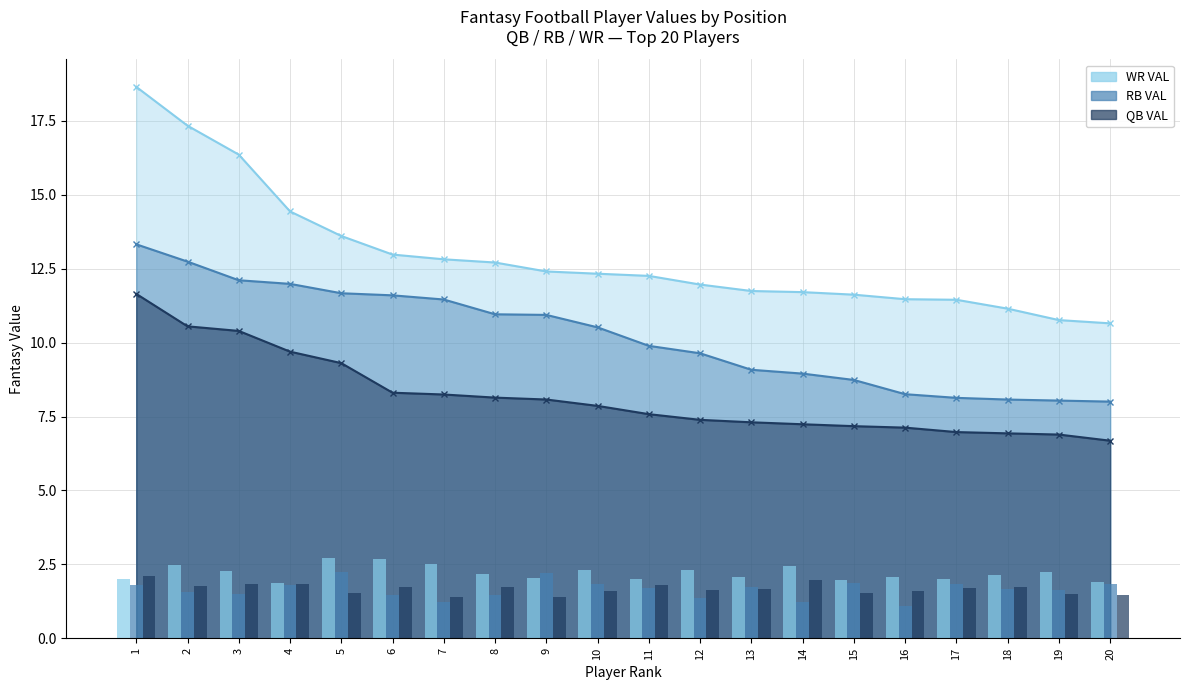

Between 1 and 2, which is larger?

1